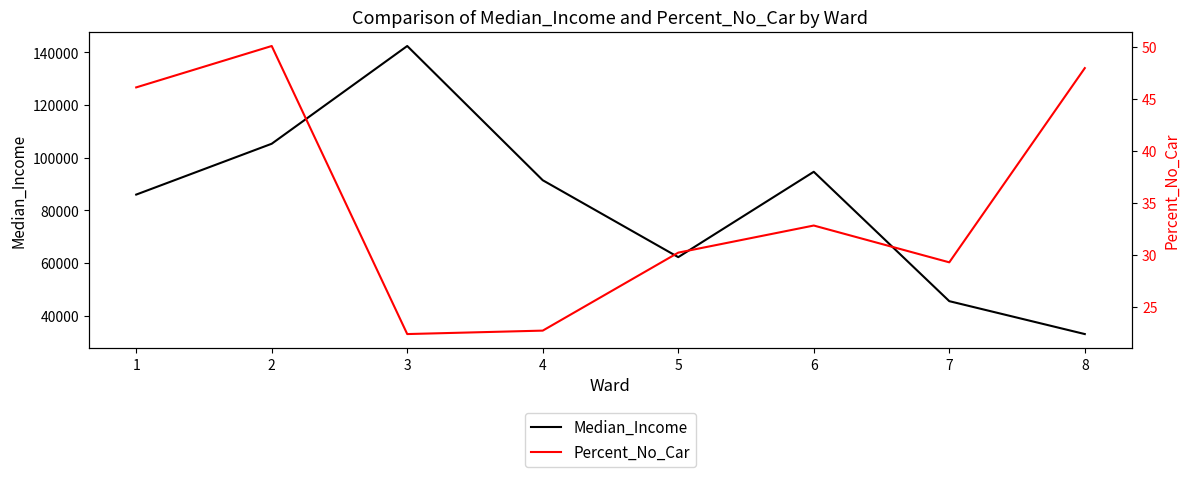

At which label does Median_Income reach its minimum?

8